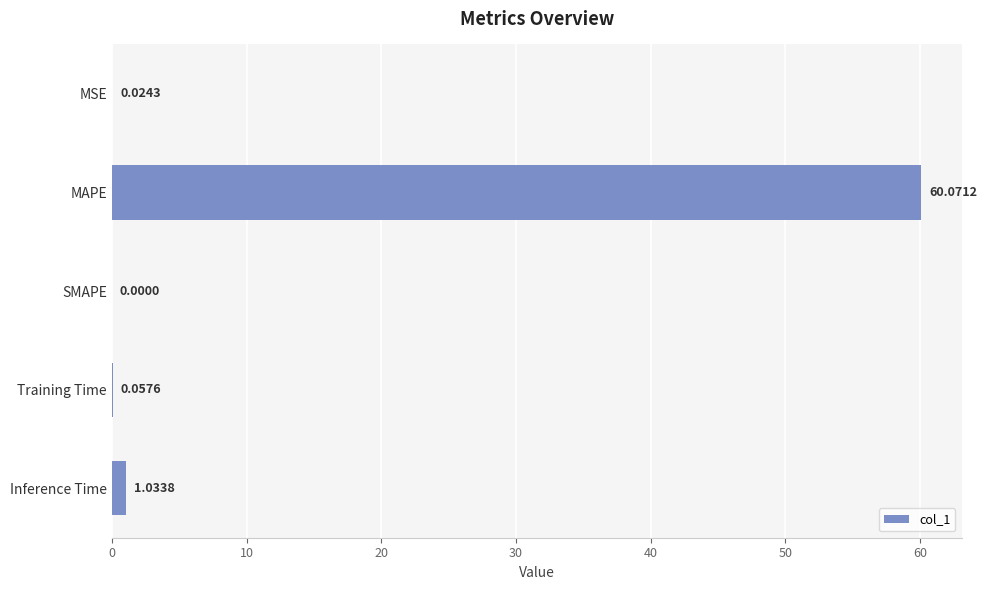

What is the sum of all values?

61.2